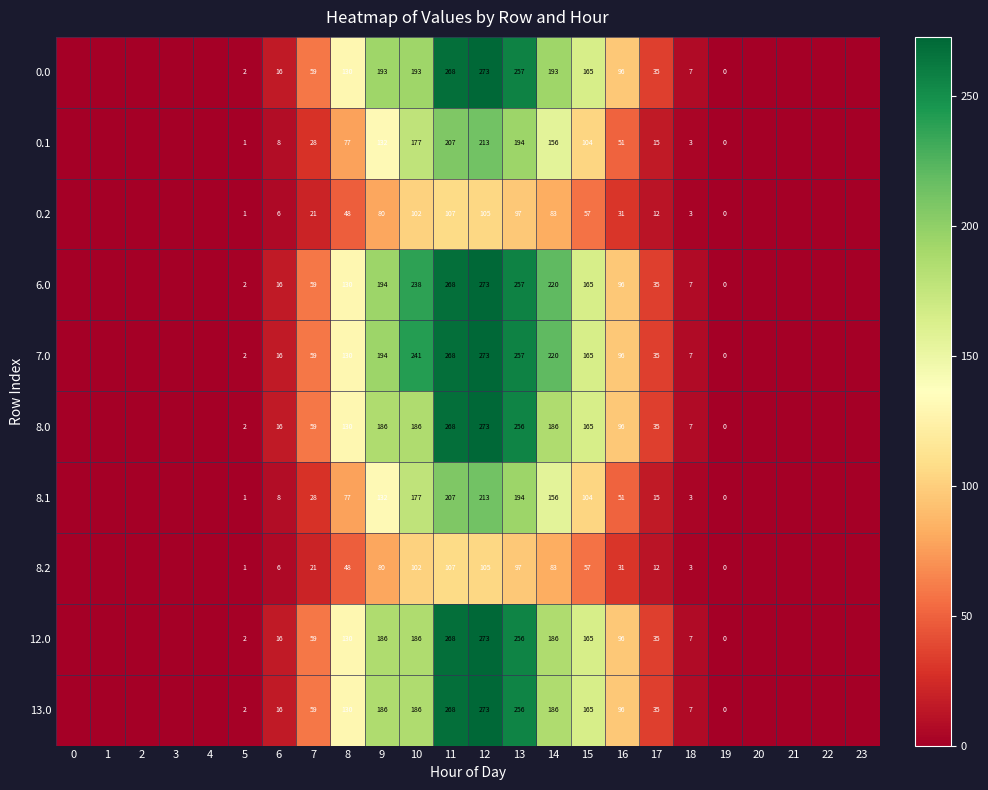

Is it true that 7.0 equals 124 at 10?

False